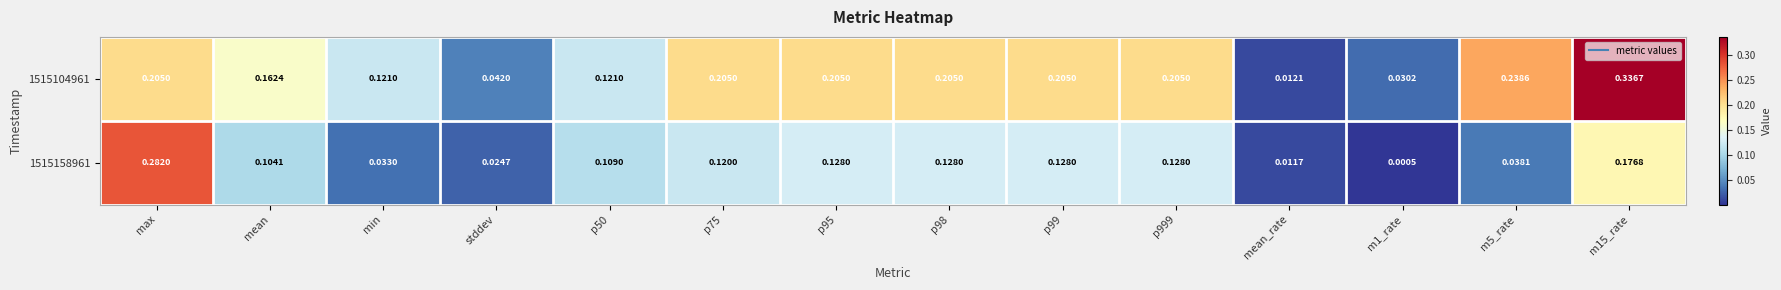

At how many categories does at least one series exceed 0?

14